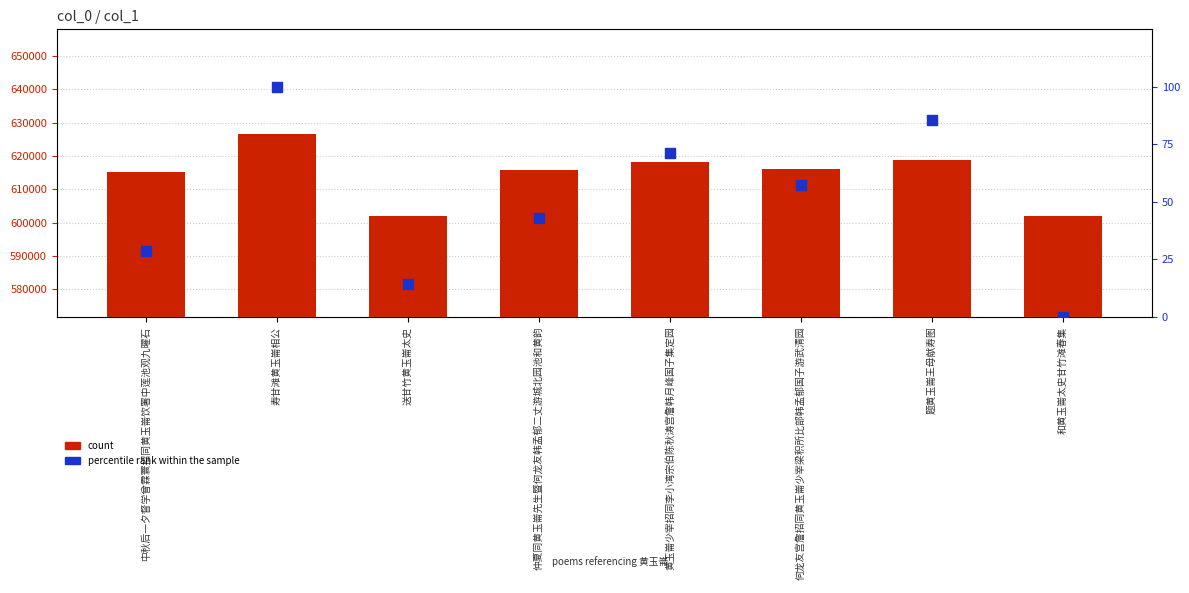

What is the total value across all series at 题黄玉崙王母献寿图?

618817.7